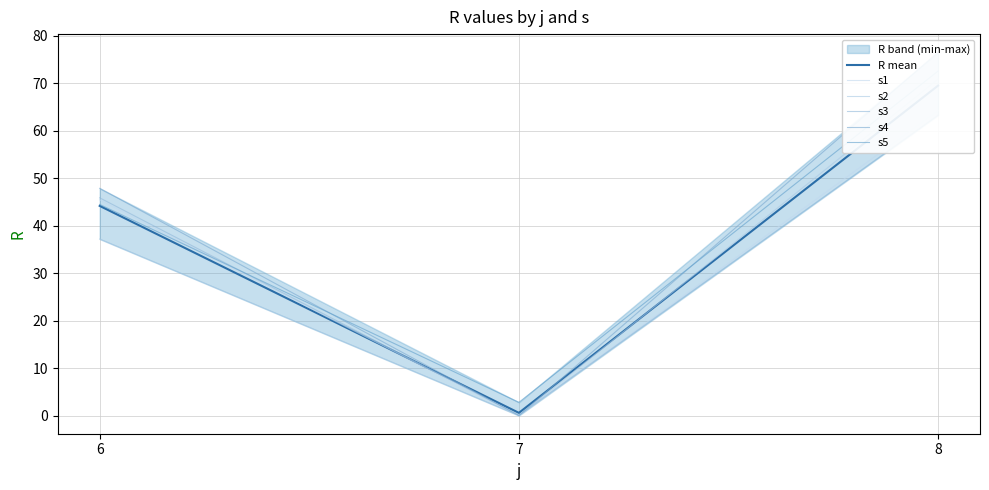

What is the maximum value shown in the chart?

76.5